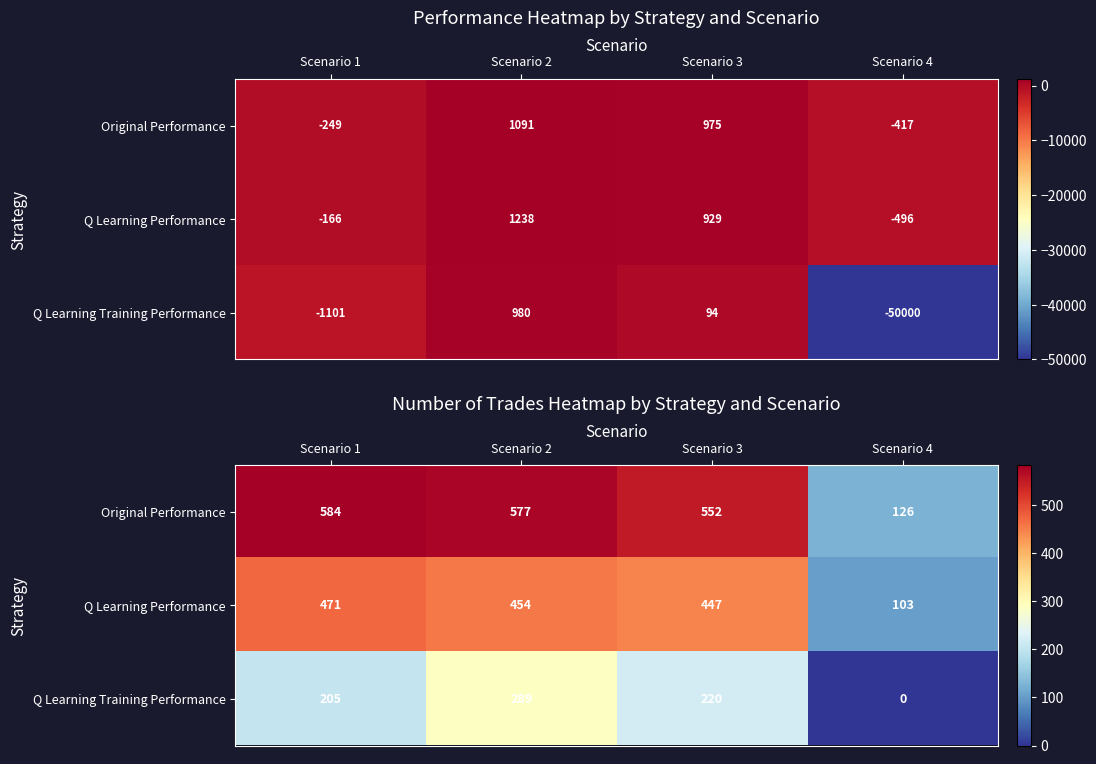

How many values in the Q Learning Training Performance series are below 220?

2